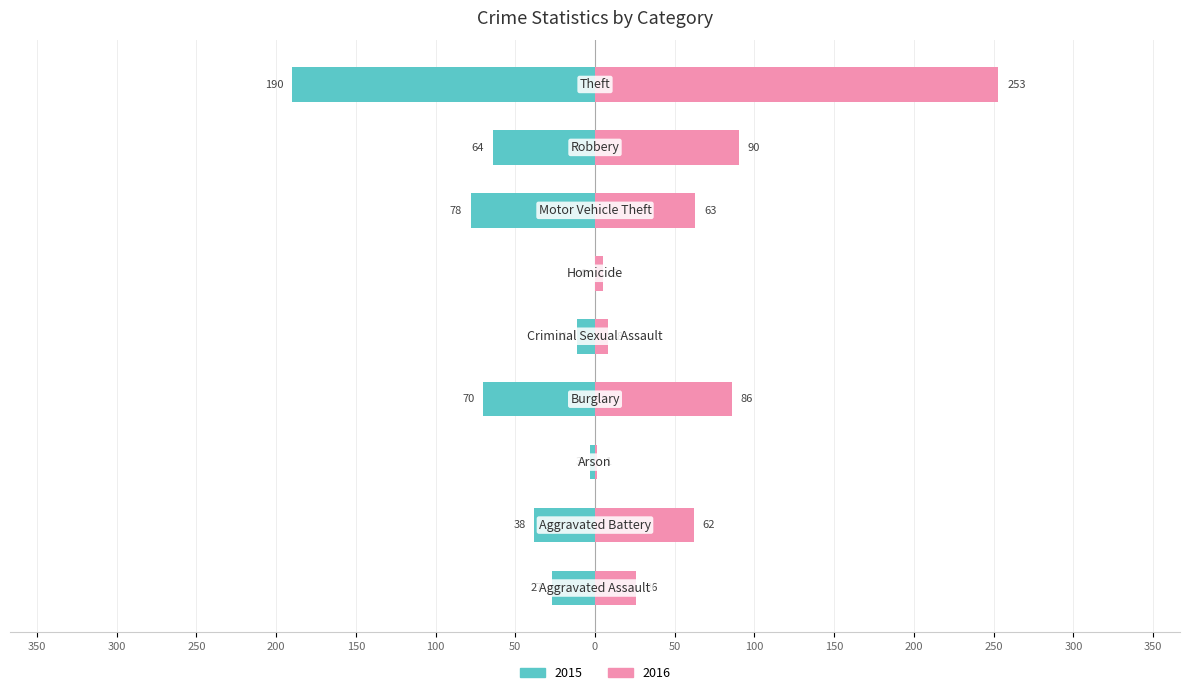

What is the minimum value for 2015?

-190